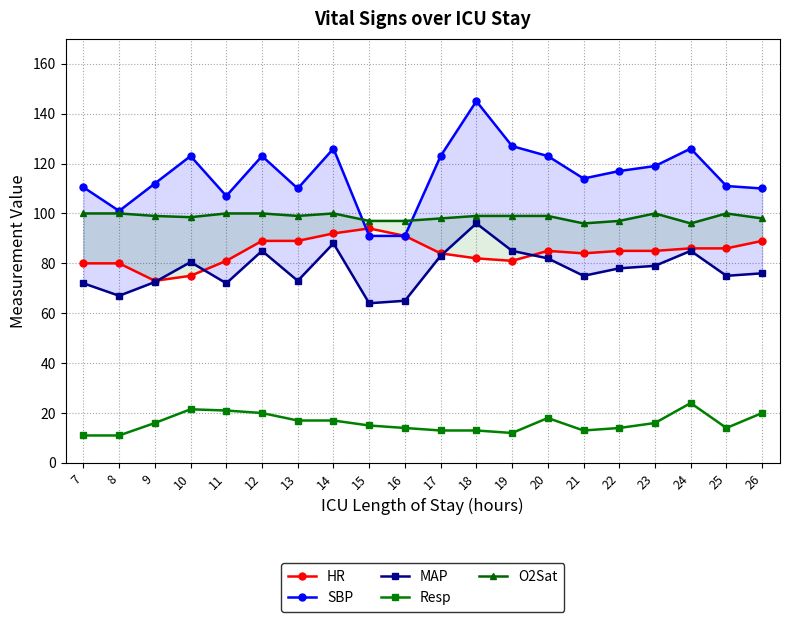

Between 11 and 25, which series saw the biggest shift?

Resp